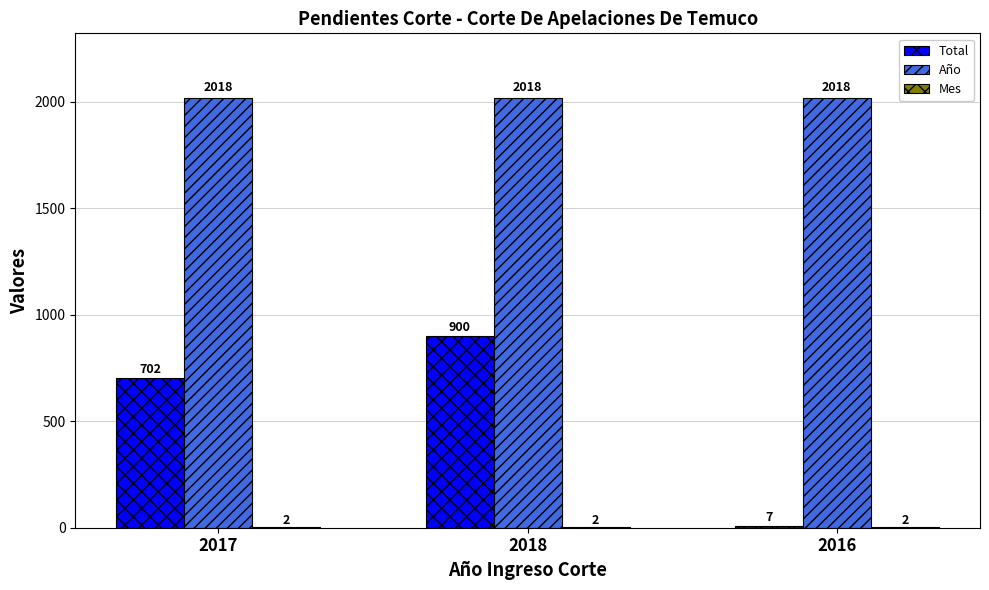

What is the approximate value of Total at 2017?

702